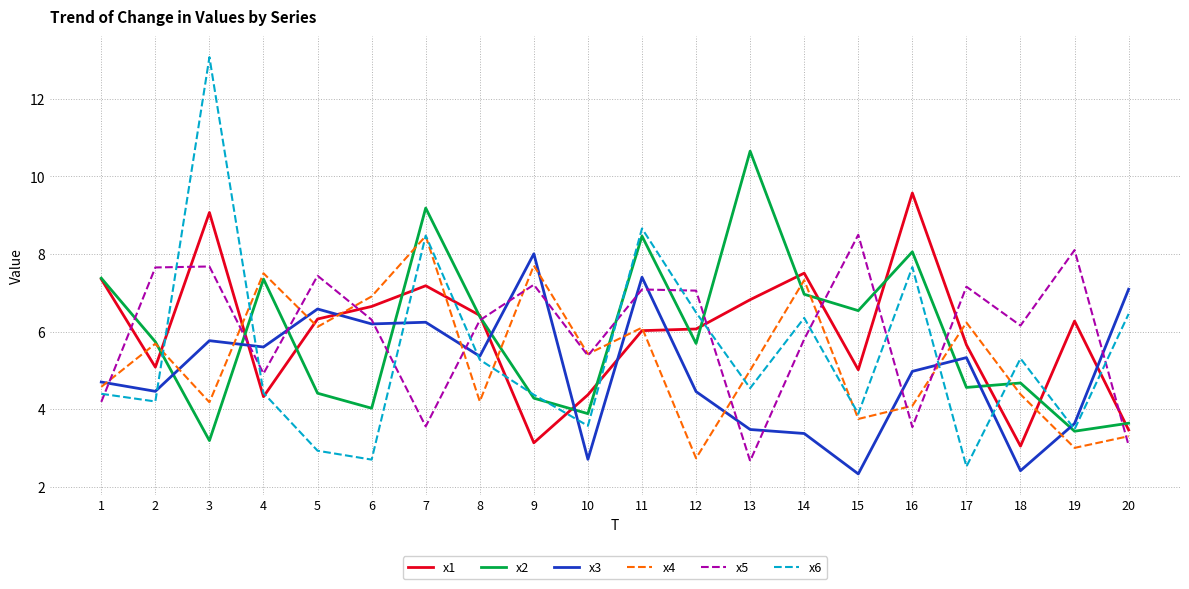

What is the maximum value shown in the chart?

13.1